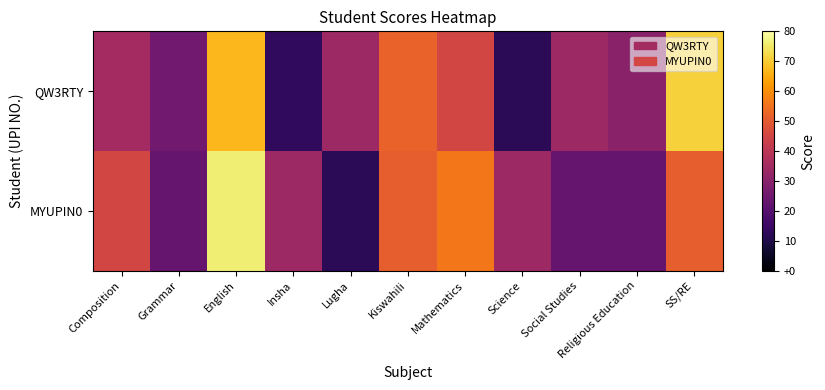

Reading right to left, what are all the values shown in this chart?

QW3RTY: SS/RE=71	Religious Education=30	Social Studies=34	Science=12	Mathematics=45	Kiswahili=52	Lugha=34	Insha=13	English=67	Grammar=25	Composition=35
MYUPIN0: SS/RE=51	Religious Education=23	Social Studies=23	Science=34	Mathematics=56	Kiswahili=51	Lugha=12	Insha=34	English=76	Grammar=23	Composition=45